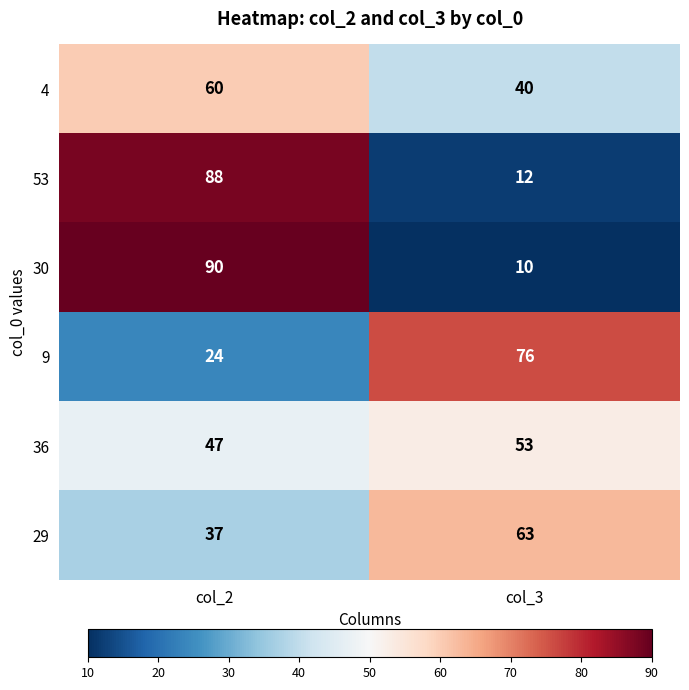

Reading left to right, list all the values displayed in this chart.

4: 60	40
53: 88	12
30: 90	10
9: 24	76
36: 47	53
29: 37	63